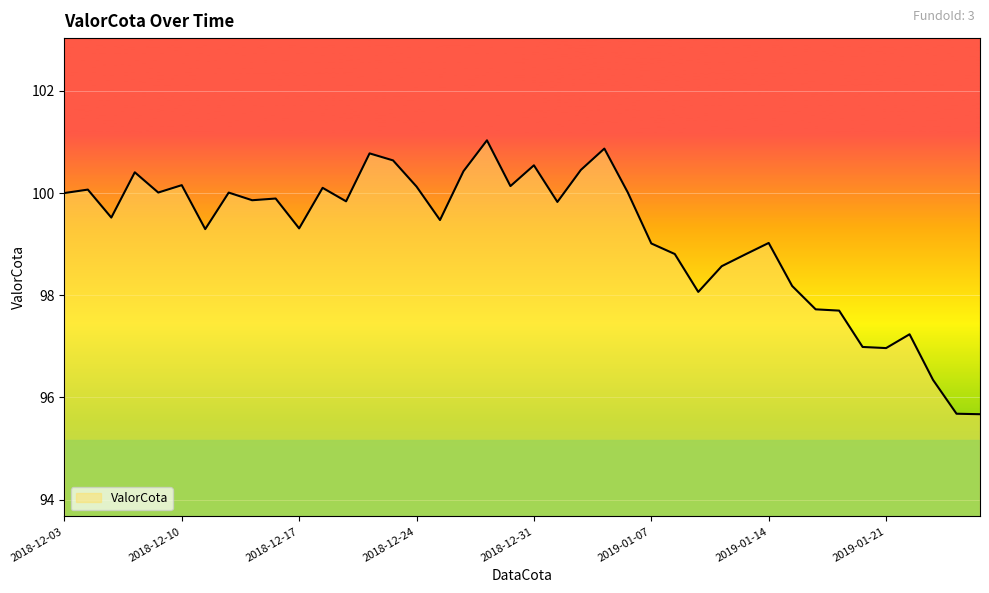

What is the maximum value shown in the chart?

101.0